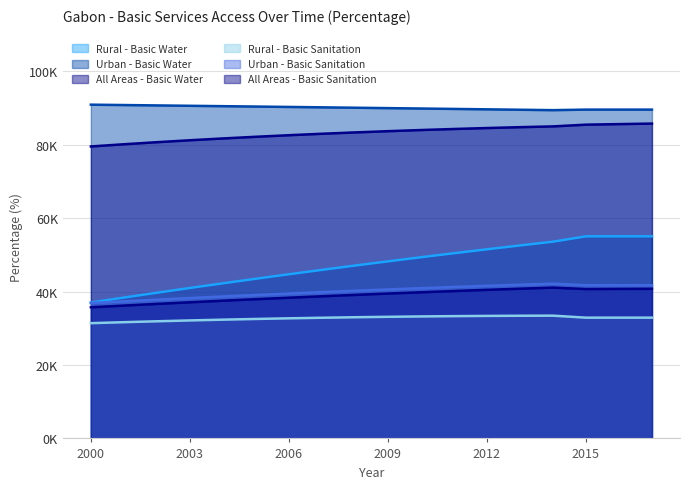

True or false: Rural - Basic Sanitation and Urban - Basic Water cross at least once.

False